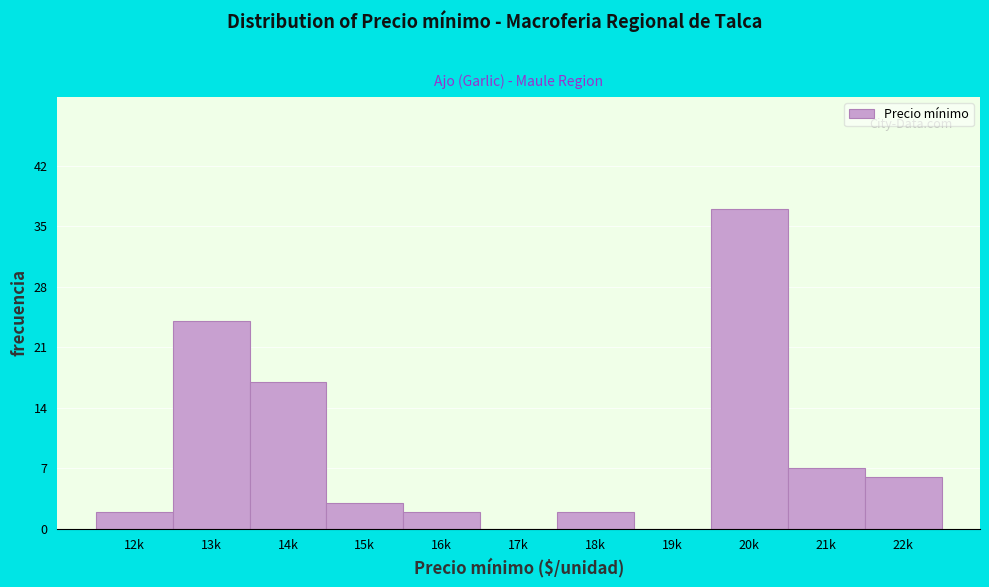

Reading left to right, list all the values displayed in this chart.

12k=2	13k=24	14k=17	15k=3	16k=2	17k=0	18k=2	19k=0	20k=37	21k=7	22k=6